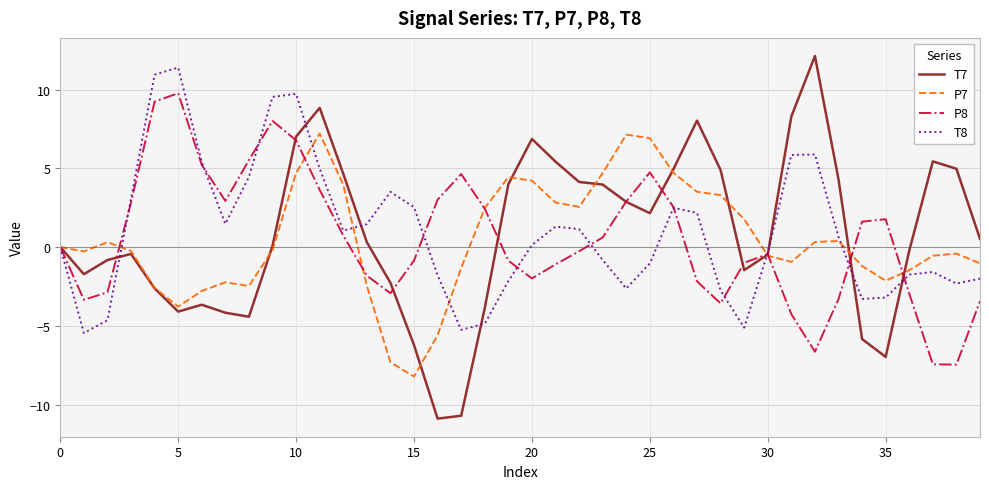

Which series has the largest range (max minus min)?

T7